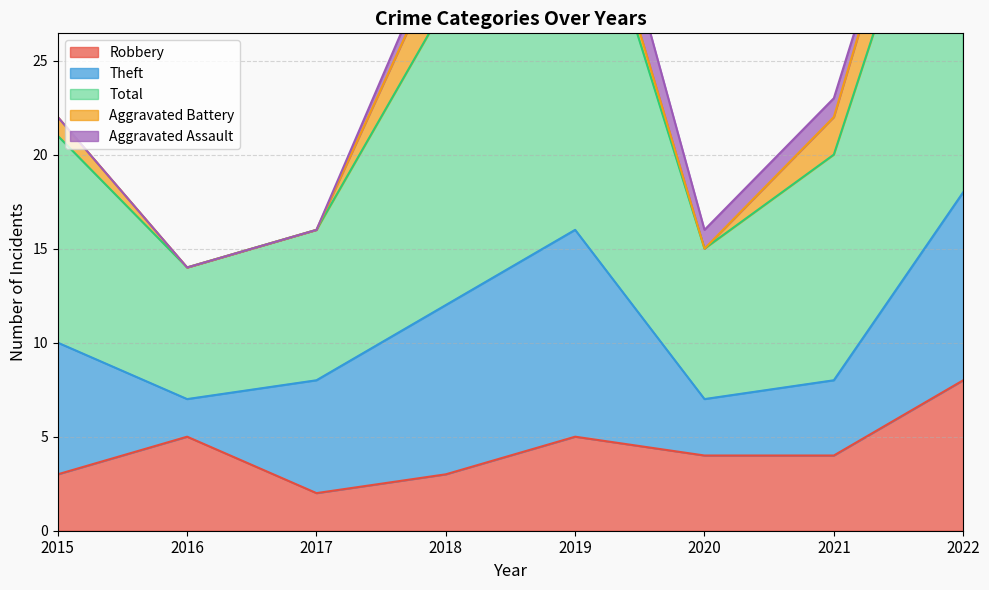

What is the difference between the Aggravated Assault values at 2021 and 2022?

1